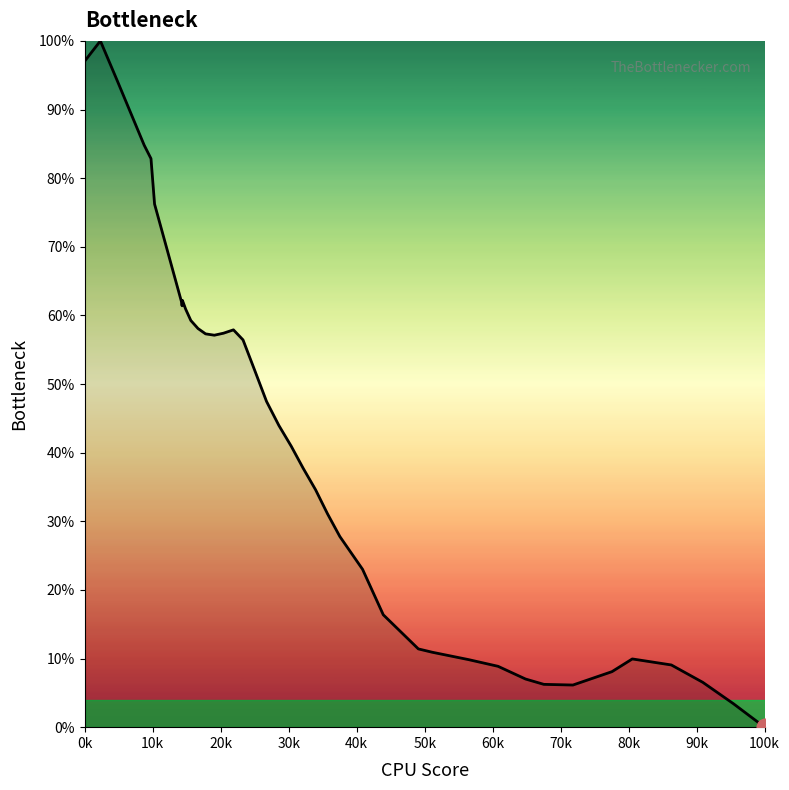

What is the difference between the maximum and minimum values?

100.0